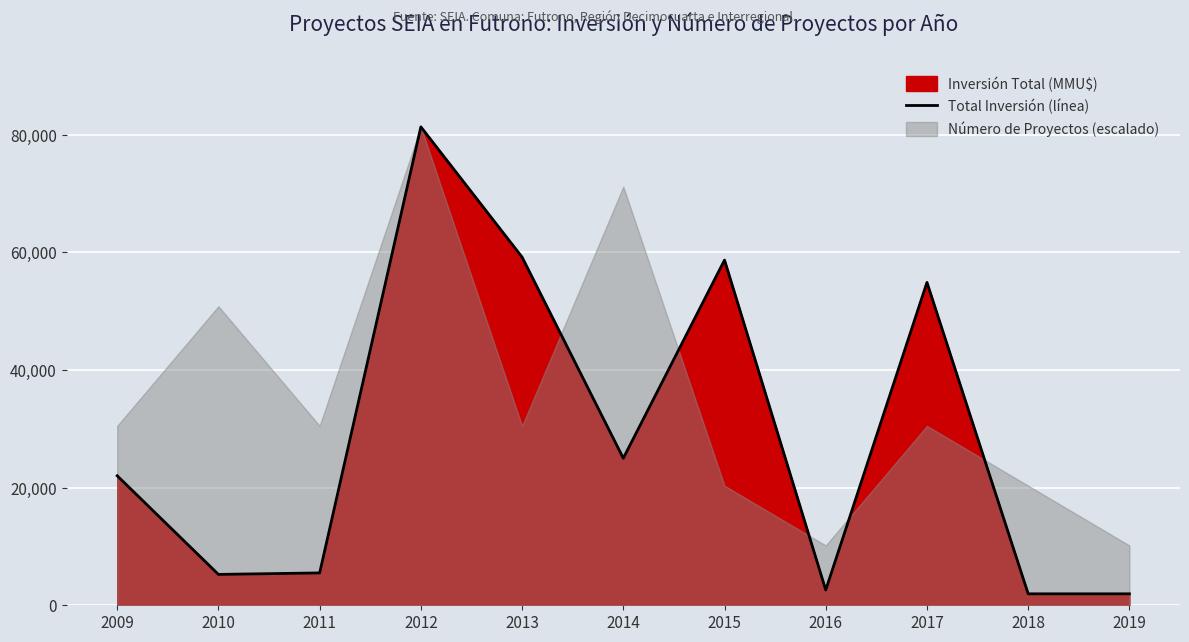

List the labels in order of value, largest first.

2012, 2013, 2015, 2017, 2014, 2009, 2011, 2010, 2016, 2018, 2019